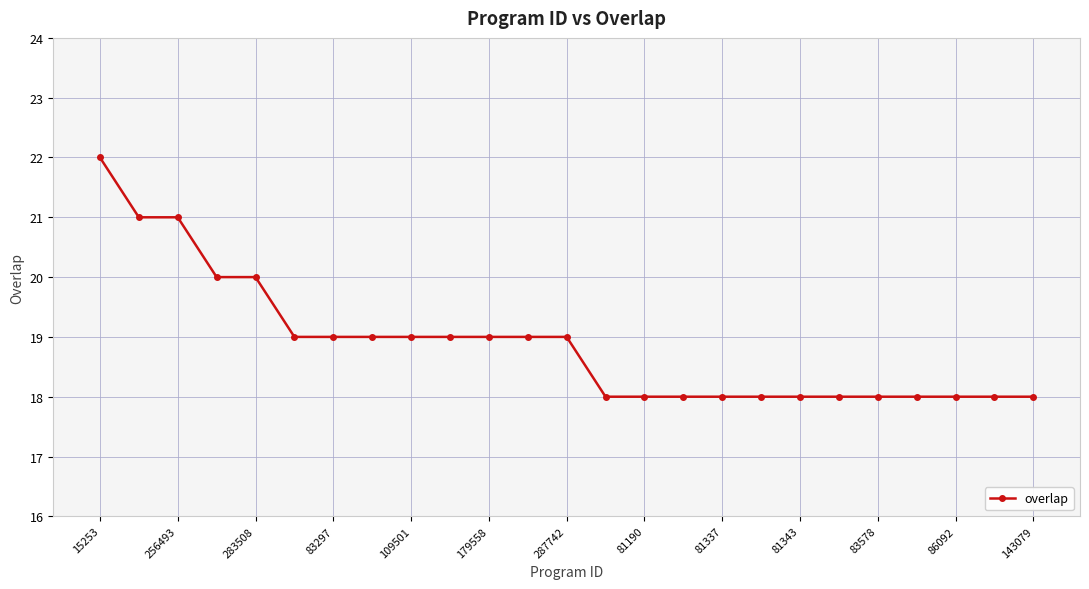

What is the value of the 24th point from the left?

18